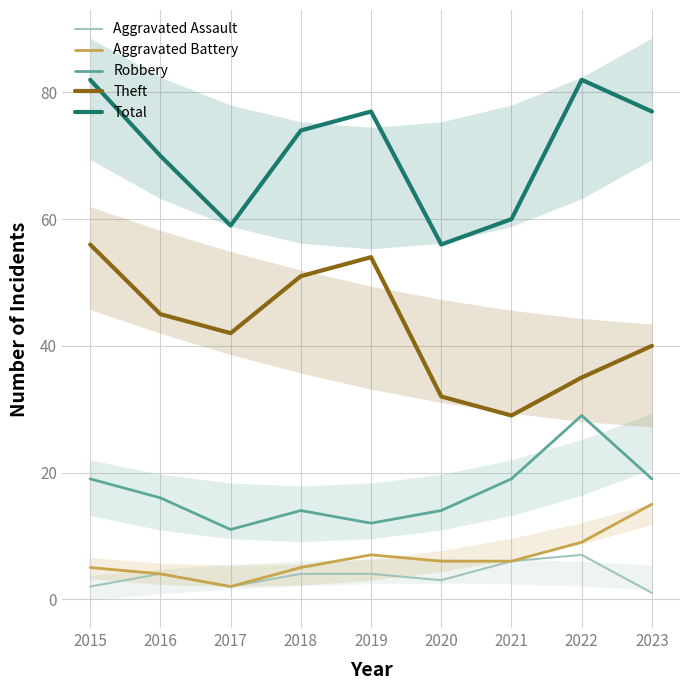

What is the sum of the Theft values at 2017 and 2022?

77